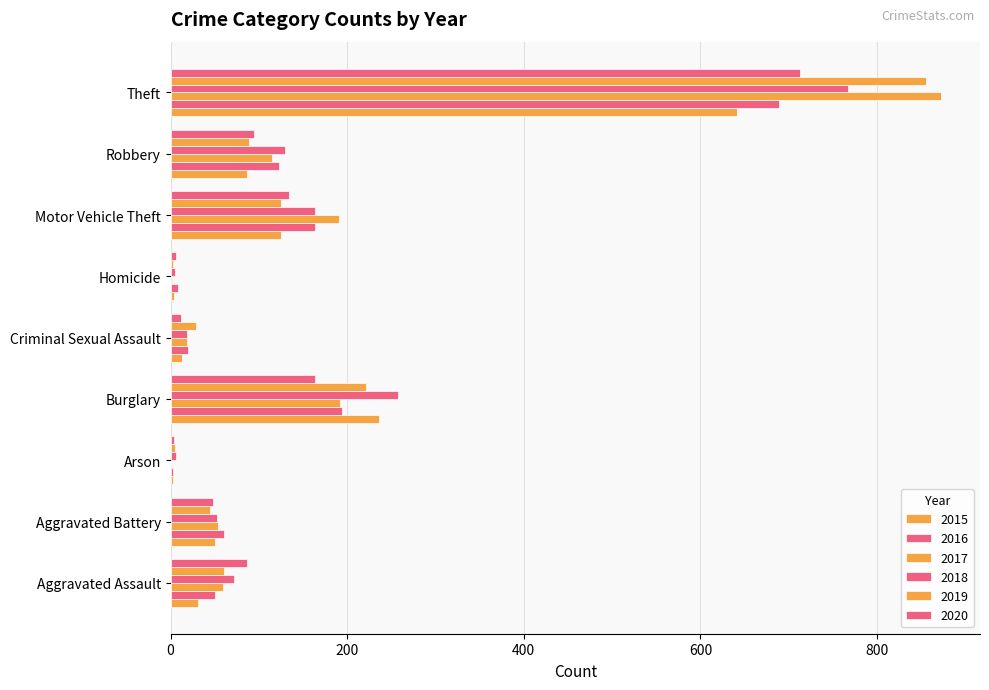

Is it true that 2017 equals 2 at Homicide?

True